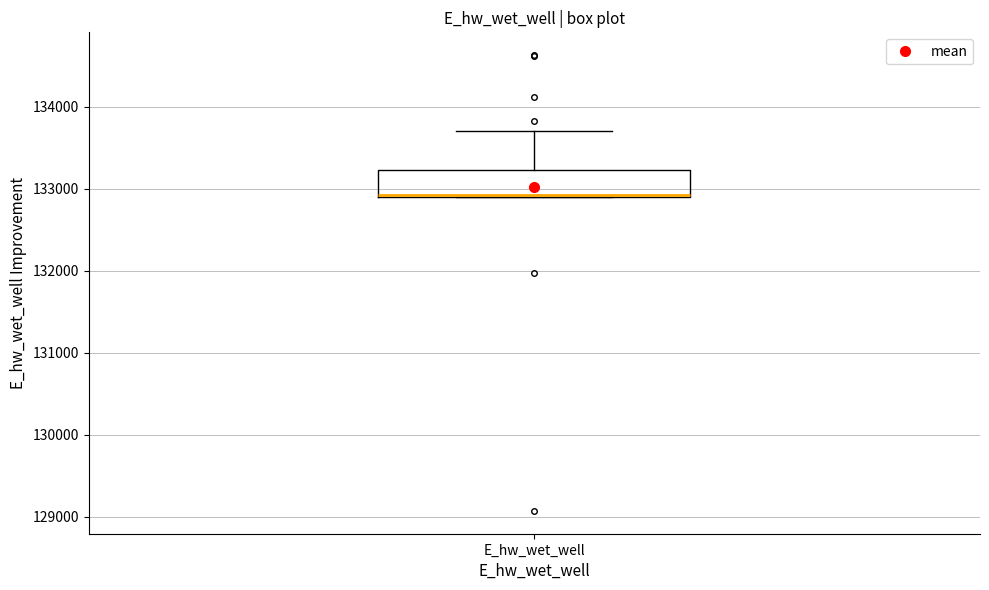

Read this box plot against the y-axis: the position of the median line, the range covered by the box, and the ends of both whiskers. The values are not printed on the chart, so give them approximately, as read against the axis.

median 132900, box 132900 to 133200, whiskers 132900 to 133700